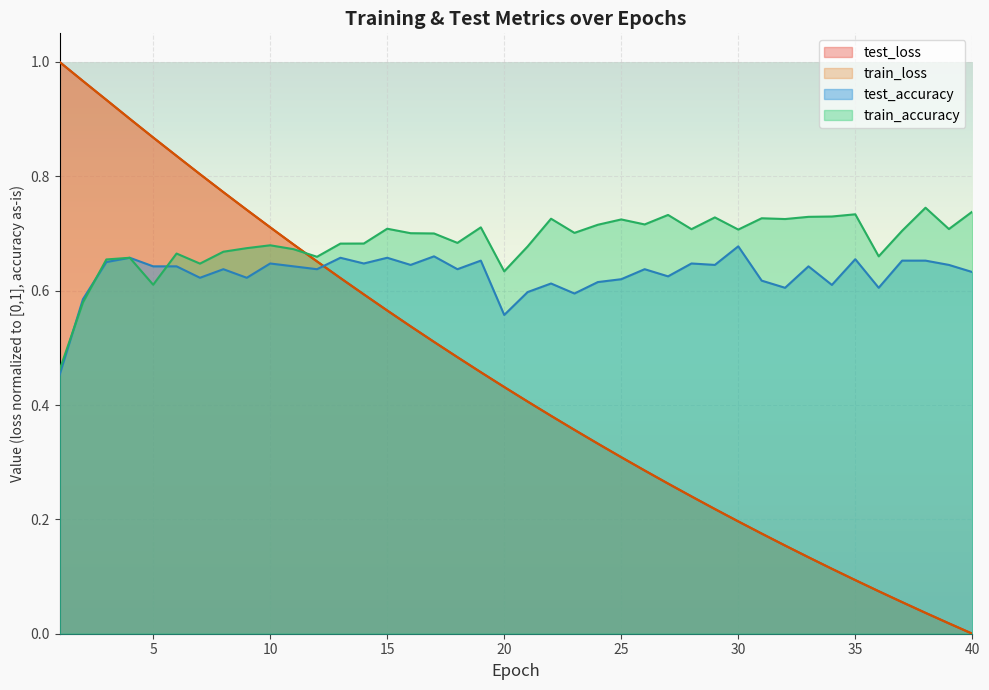

Reading left to right, extract all data points from this chart.

test_loss: 1=1.0	2=1.0	3=0.9	4=0.9	5=0.9	6=0.8	7=0.8	8=0.8	9=0.7	10=0.7	11=0.7	12=0.7	13=0.6	14=0.6	15=0.6	16=0.5	17=0.5	18=0.5	19=0.5	20=0.4	21=0.4	22=0.4	23=0.4	24=0.3	25=0.3	26=0.3	27=0.3	28=0.2	29=0.2	30=0.2	31=0.2	32=0.2	33=0.1	34=0.1	35=0.1	36=0.1	37=0.1	38=0.0	39=0.0	40=0.0
train_loss: 1=1.0	2=1.0	3=0.9	4=0.9	5=0.9	6=0.8	7=0.8	8=0.8	9=0.7	10=0.7	11=0.7	12=0.7	13=0.6	14=0.6	15=0.6	16=0.5	17=0.5	18=0.5	19=0.5	20=0.4	21=0.4	22=0.4	23=0.4	24=0.3	25=0.3	26=0.3	27=0.3	28=0.2	29=0.2	30=0.2	31=0.2	32=0.2	33=0.1	34=0.1	35=0.1	36=0.1	37=0.1	38=0.0	39=0.0	40=0.0
test_accuracy: 1=0.5	2=0.6	3=0.6	4=0.7	5=0.6	6=0.6	7=0.6	8=0.6	9=0.6	10=0.6	11=0.6	12=0.6	13=0.7	14=0.6	15=0.7	16=0.6	17=0.7	18=0.6	19=0.7	20=0.6	21=0.6	22=0.6	23=0.6	24=0.6	25=0.6	26=0.6	27=0.6	28=0.6	29=0.6	30=0.7	31=0.6	32=0.6	33=0.6	34=0.6	35=0.7	36=0.6	37=0.7	38=0.7	39=0.6	40=0.6
train_accuracy: 1=0.5	2=0.6	3=0.7	4=0.7	5=0.6	6=0.7	7=0.6	8=0.7	9=0.7	10=0.7	11=0.7	12=0.7	13=0.7	14=0.7	15=0.7	16=0.7	17=0.7	18=0.7	19=0.7	20=0.6	21=0.7	22=0.7	23=0.7	24=0.7	25=0.7	26=0.7	27=0.7	28=0.7	29=0.7	30=0.7	31=0.7	32=0.7	33=0.7	34=0.7	35=0.7	36=0.7	37=0.7	38=0.7	39=0.7	40=0.7